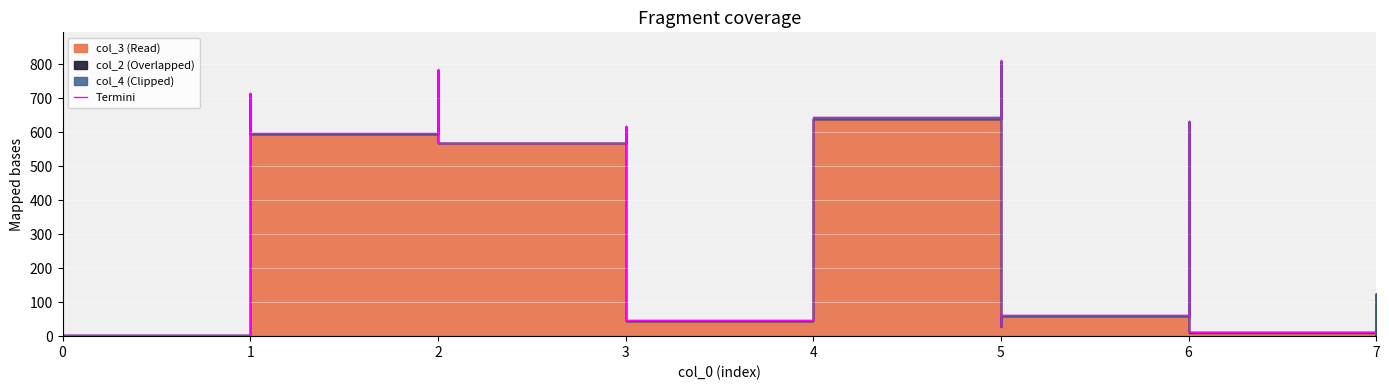

What is the average value?

318